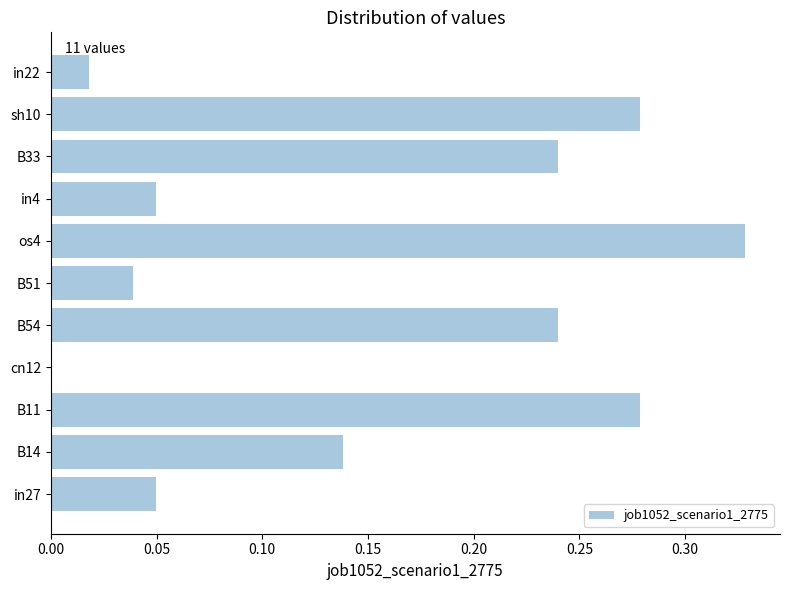

Is it true that the value at in4 is 0.1?

False